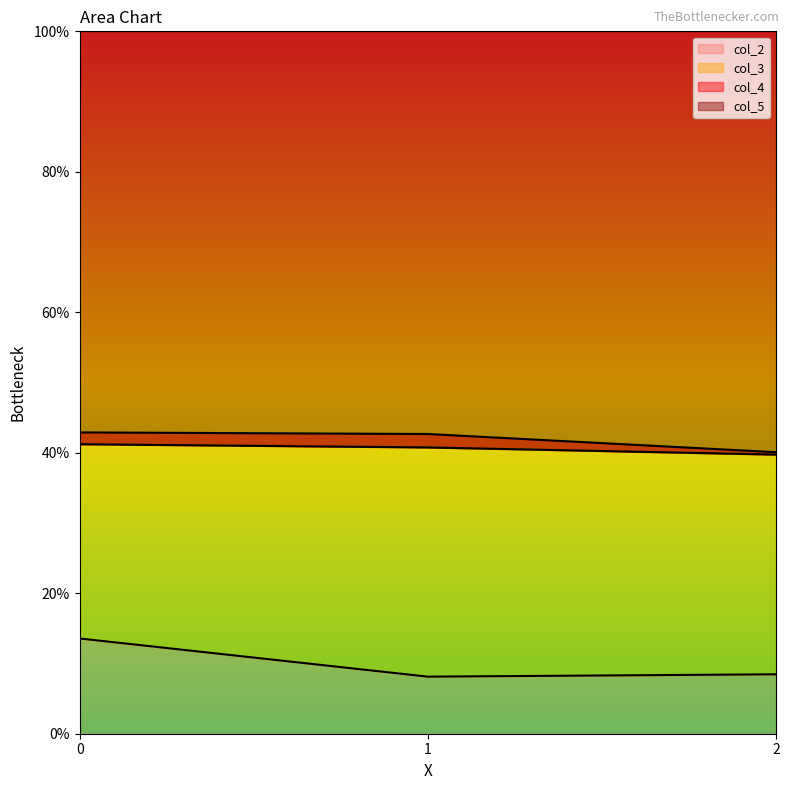

What is the greatest value displayed?

0.4